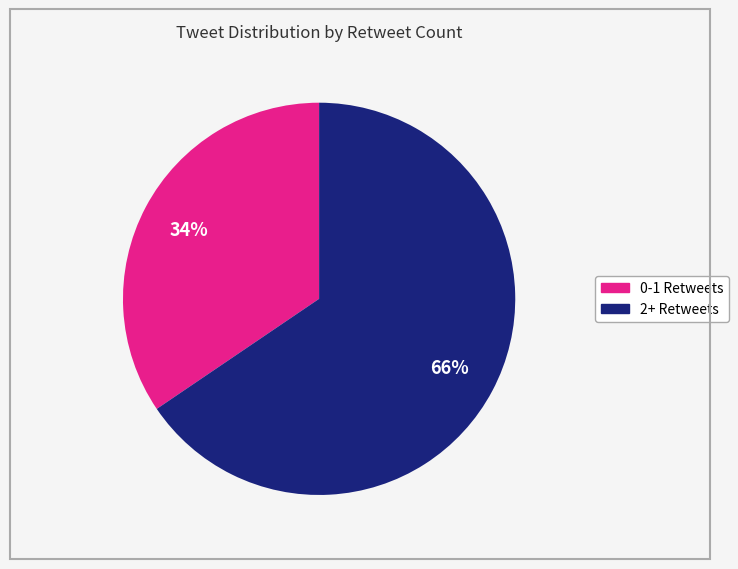

Combined, do 2+ Retweets and 0-1 Retweets account for over 50%?

Yes